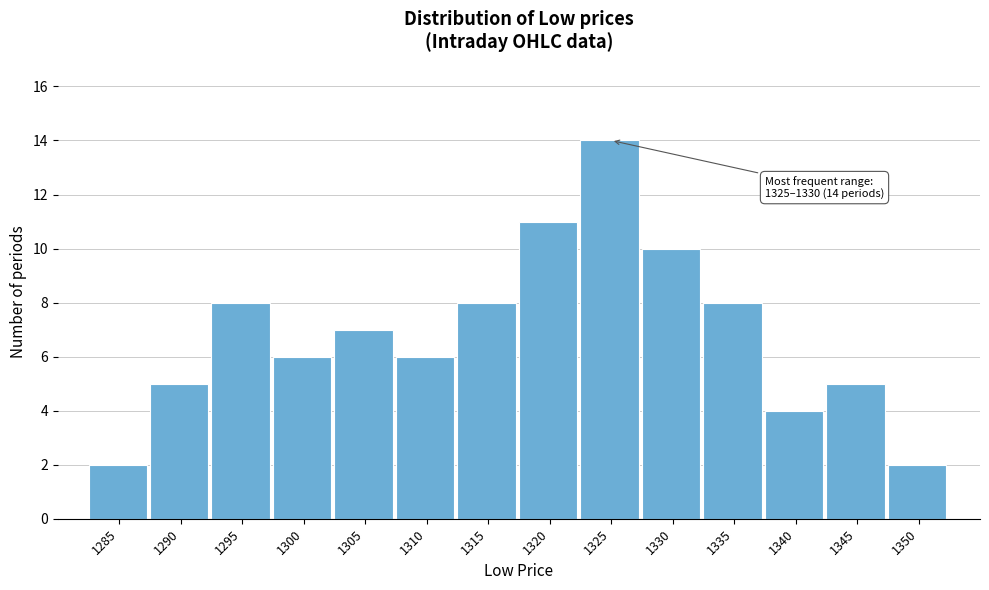

Reading left to right, extract all data points from this chart.

1285=2	1290=5	1295=8	1300=6	1305=7	1310=6	1315=8	1320=11	1325=14	1330=10	1335=8	1340=4	1345=5	1350=2